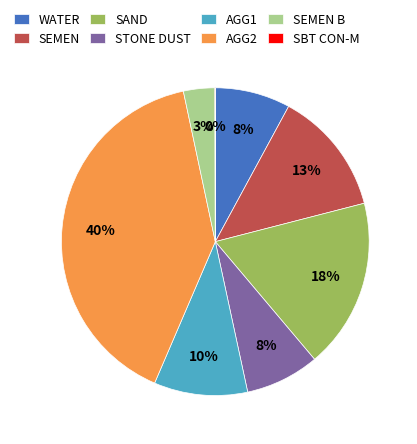

To the nearest percent, what is the difference between the largest and smallest slice percentages?

40%